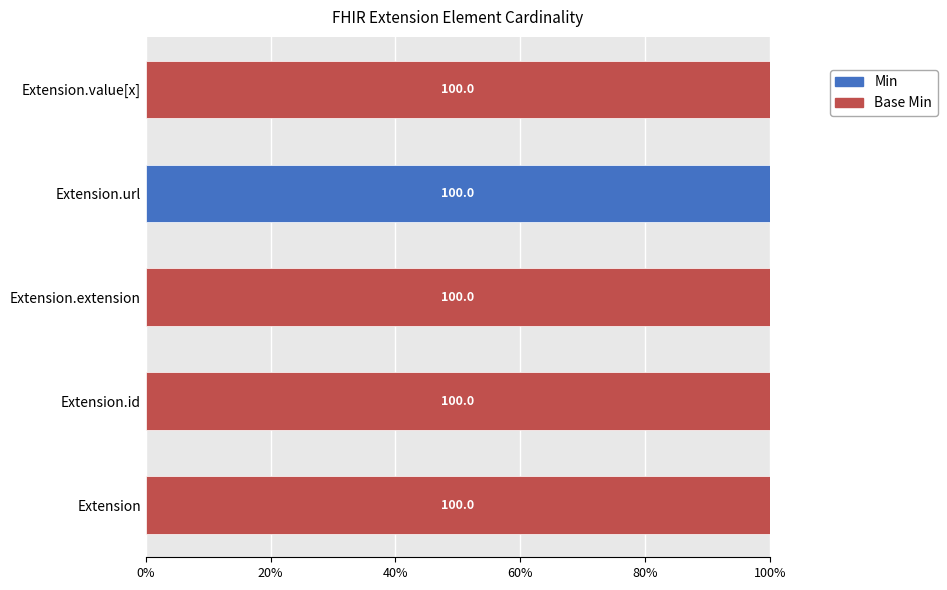

What is the total value across all series at Extension.id?

100